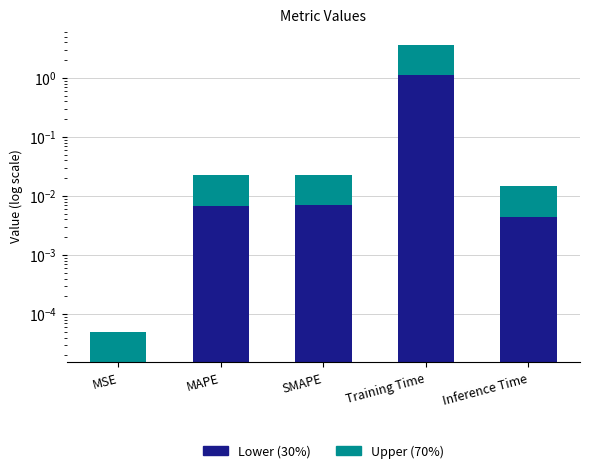

At which label is Upper (70%) closest to 1?

SMAPE